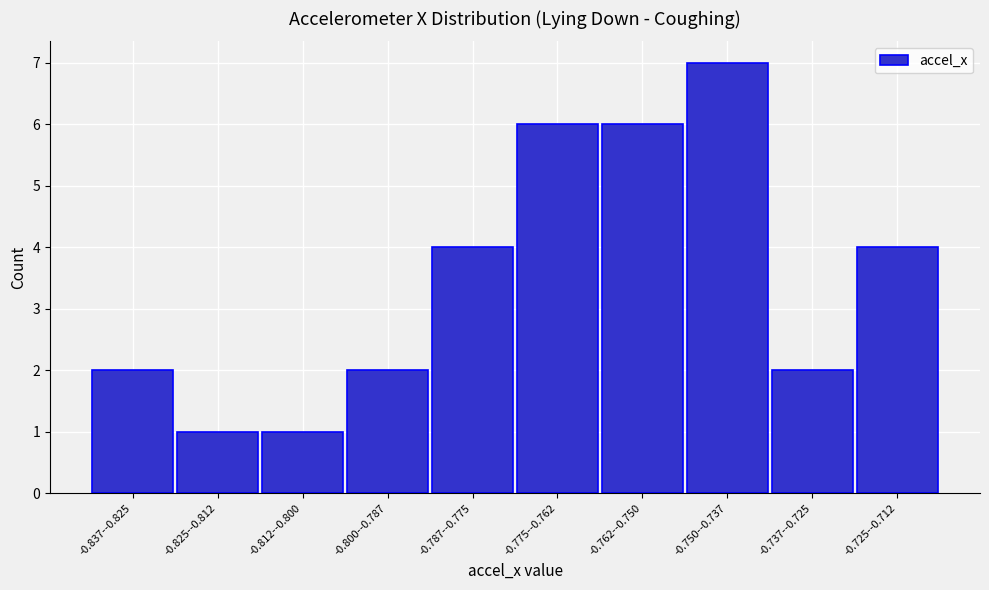

Reading right to left, list all the values displayed in this chart.

4	2	7	6	6	4	2	1	1	2